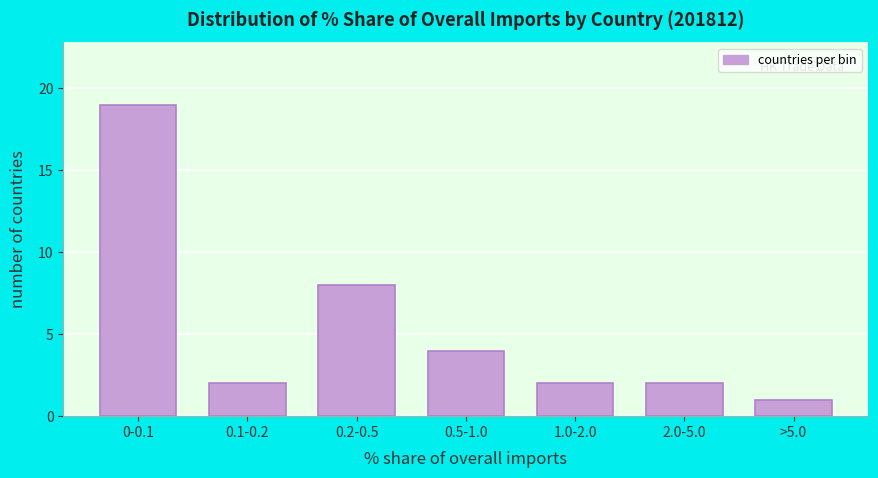

Reading left to right, extract all data points from this chart.

0-0.1=19	0.1-0.2=2	0.2-0.5=8	0.5-1.0=4	1.0-2.0=2	2.0-5.0=2	>5.0=1